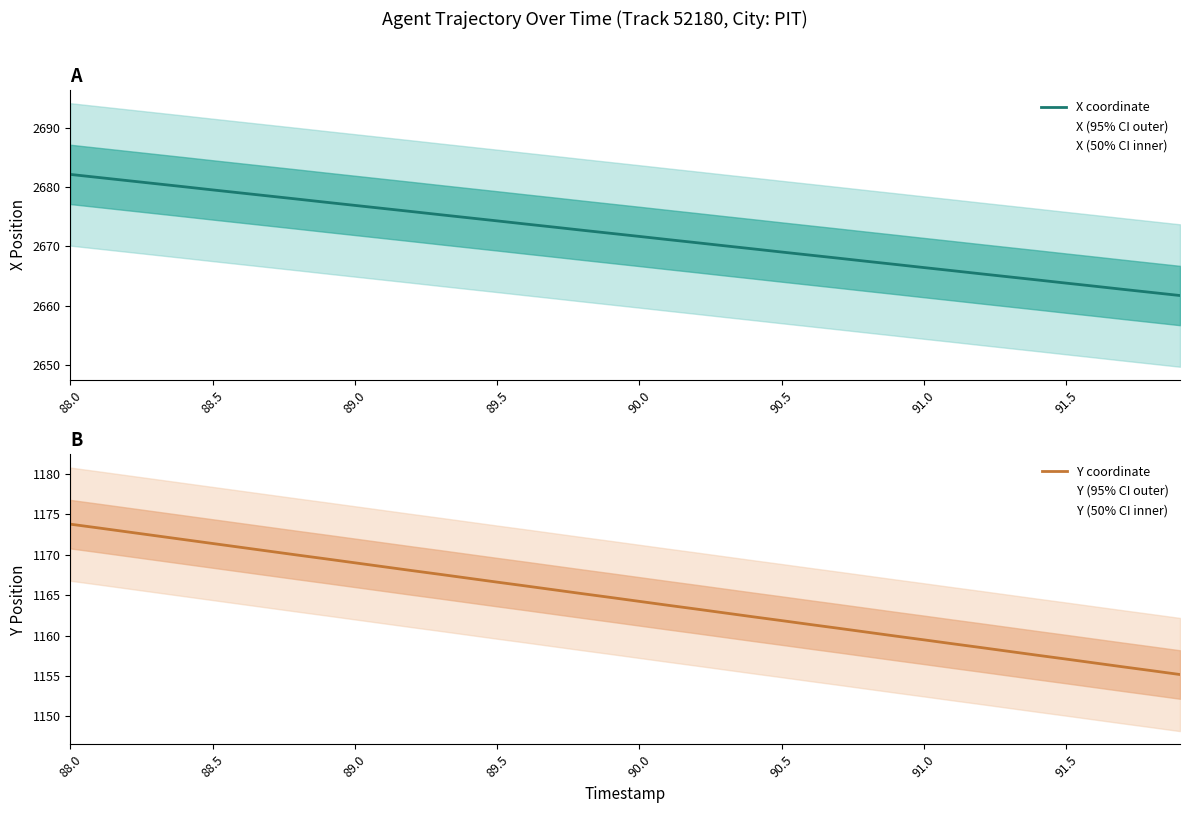

What is the highest value of the X coordinate series?

2682.1